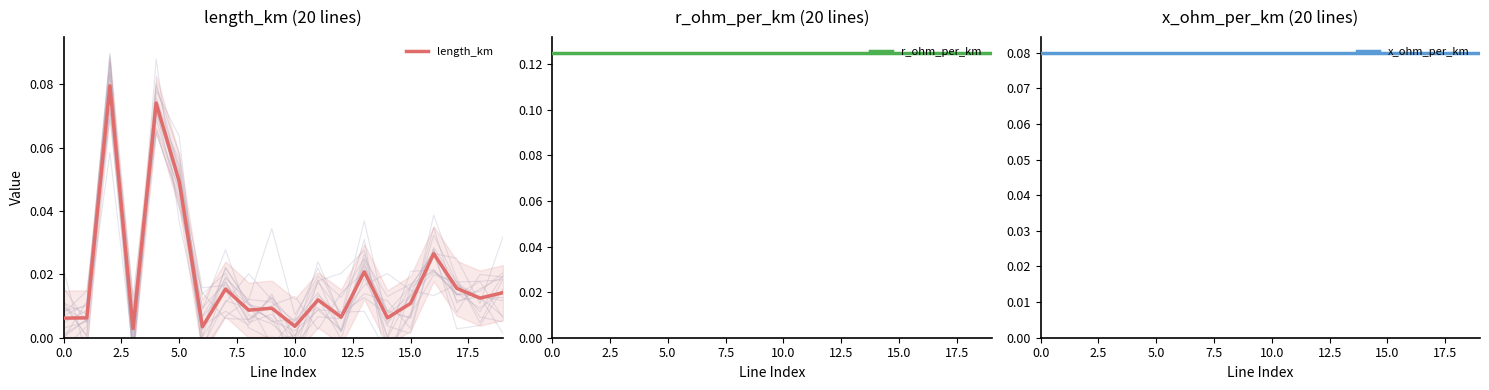

True or false: r_ohm_per_km has a value of 0.2 at 13.

False